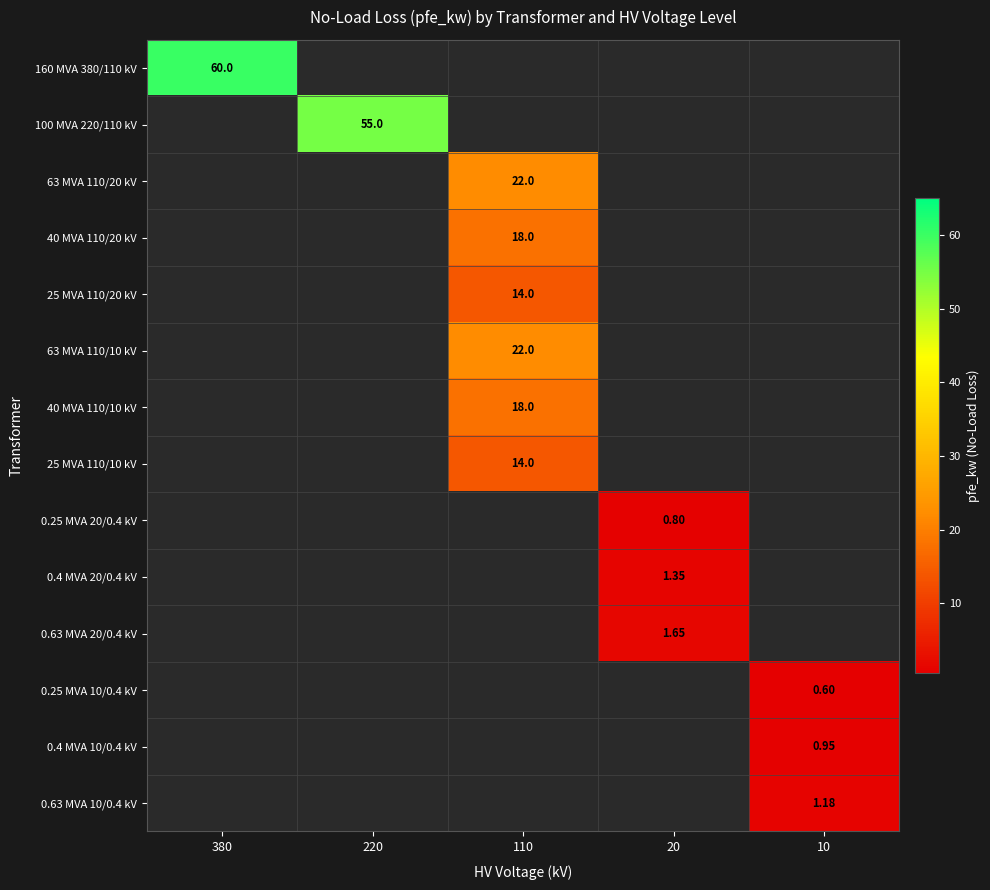

The 0.63 MVA 20/0.4 kV series shows 0.0 at 110. True or false?

True